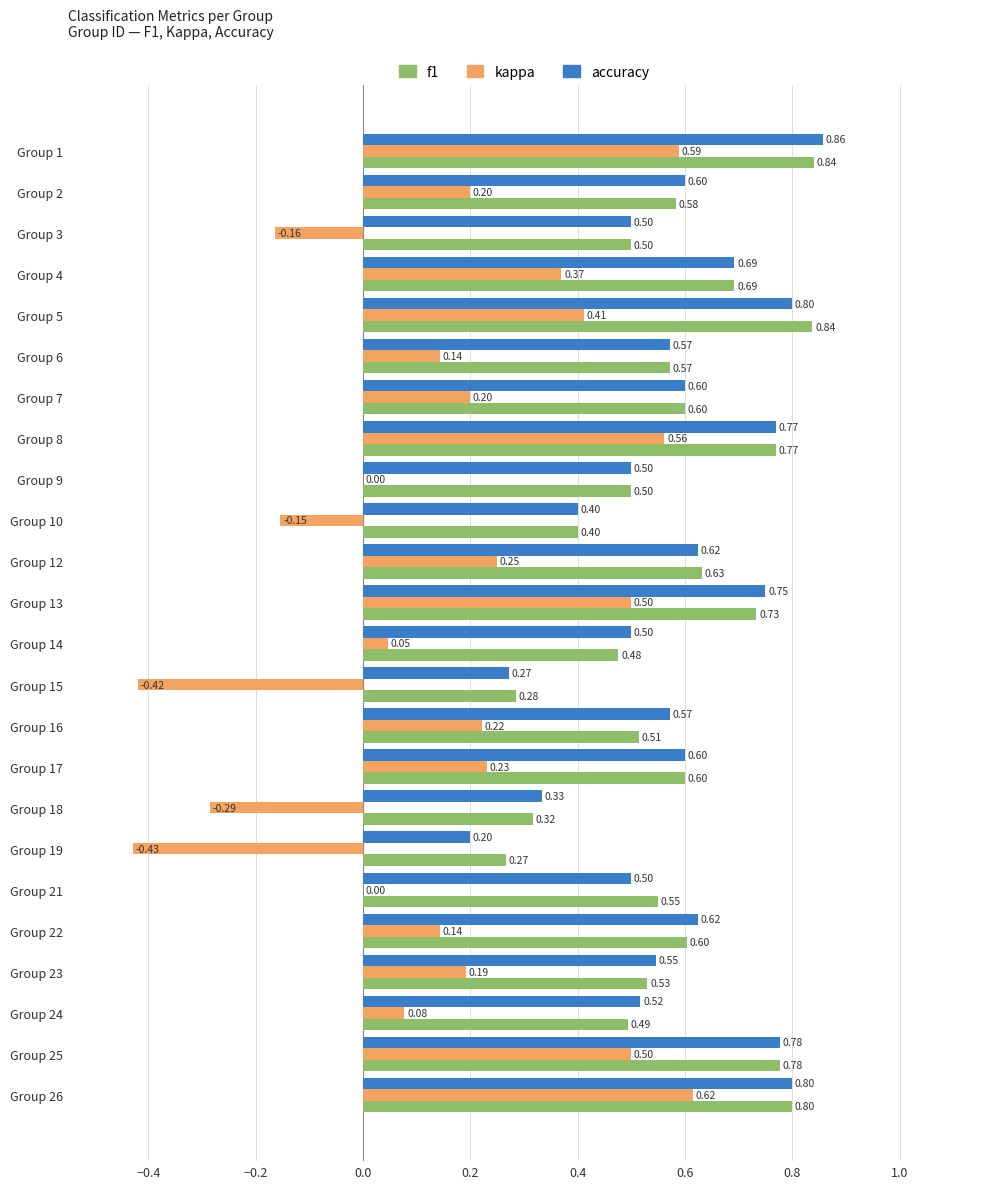

Which series changed the most between Group 14 and Group 17?

kappa